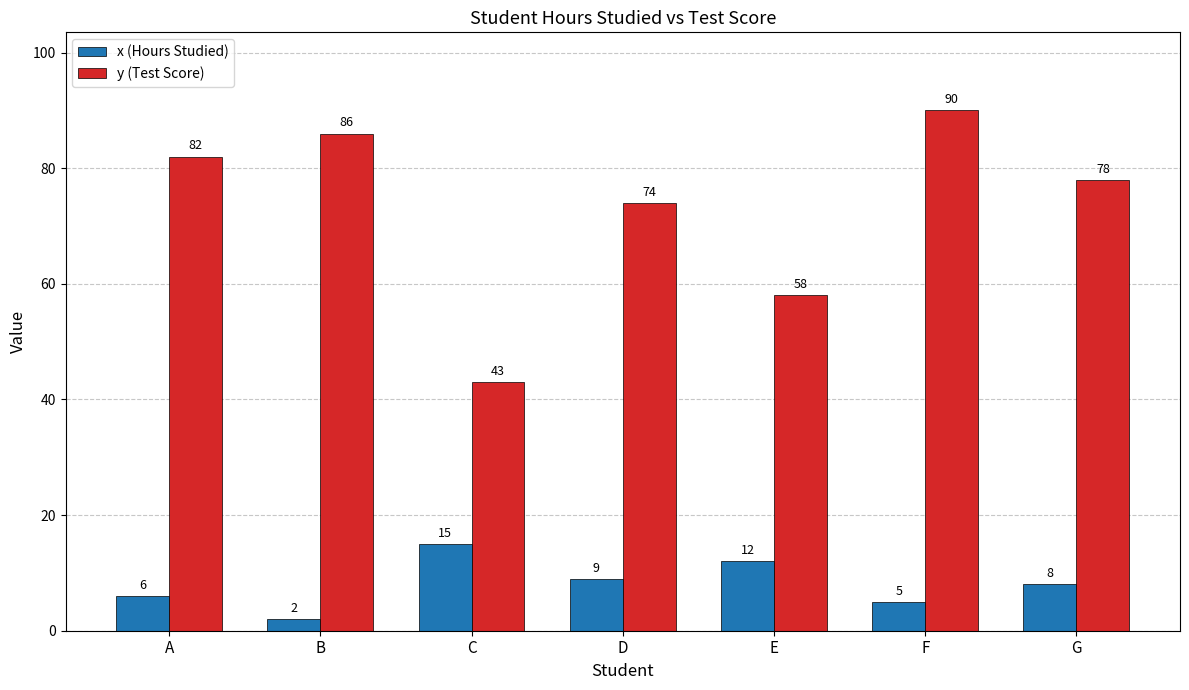

At which label is x (Hours Studied) closest to 8?

G